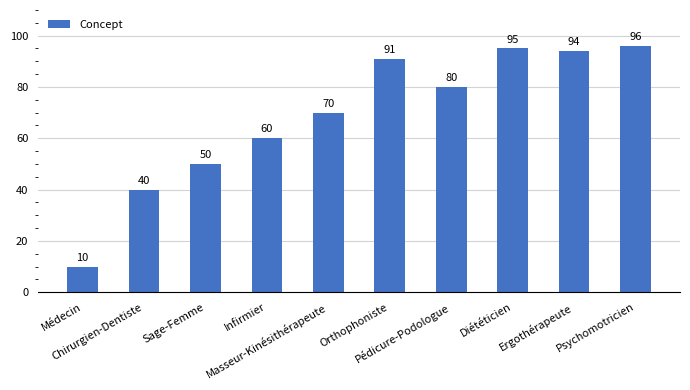

At which label is the value closest to 53?

Sage-Femme